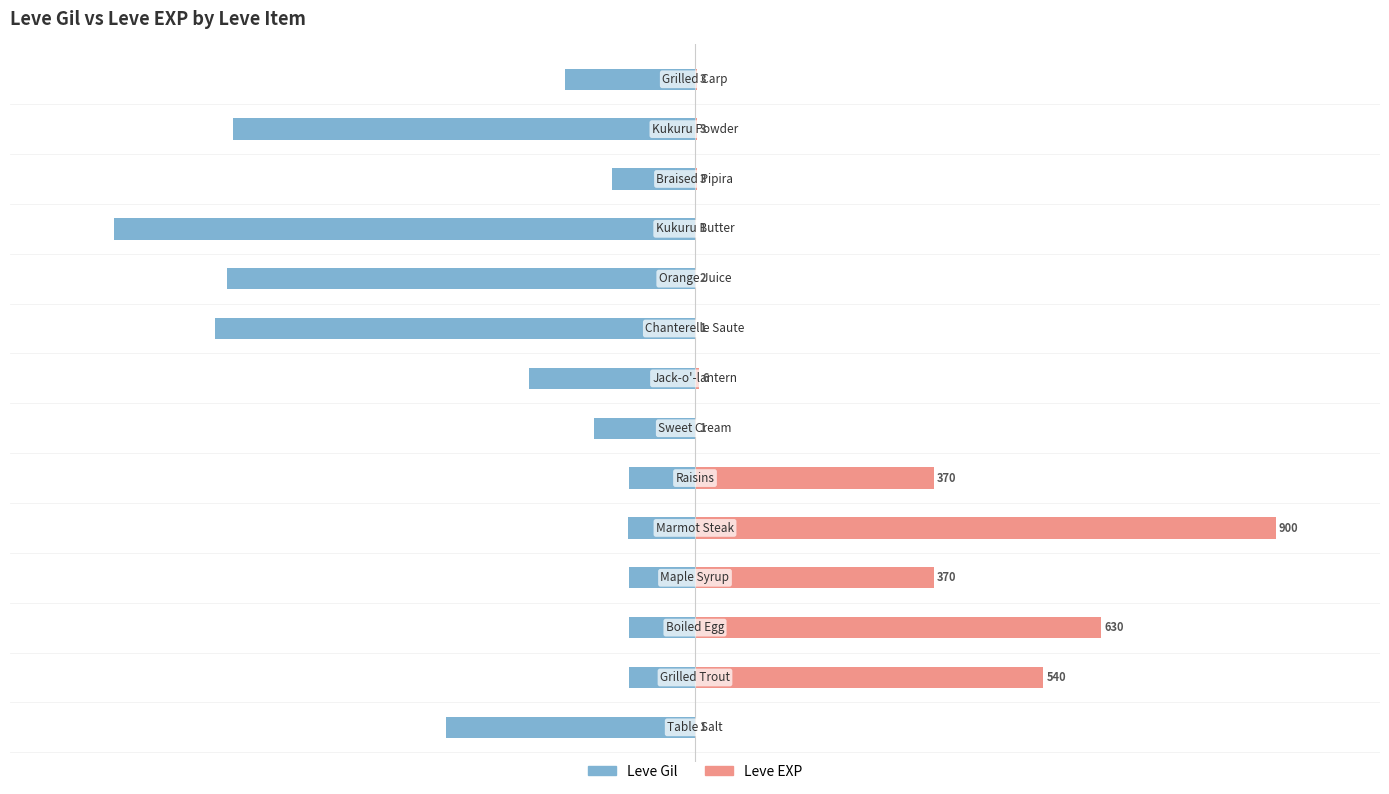

What is the difference between the maximum and minimum values in the Leve Gil series?

797.1